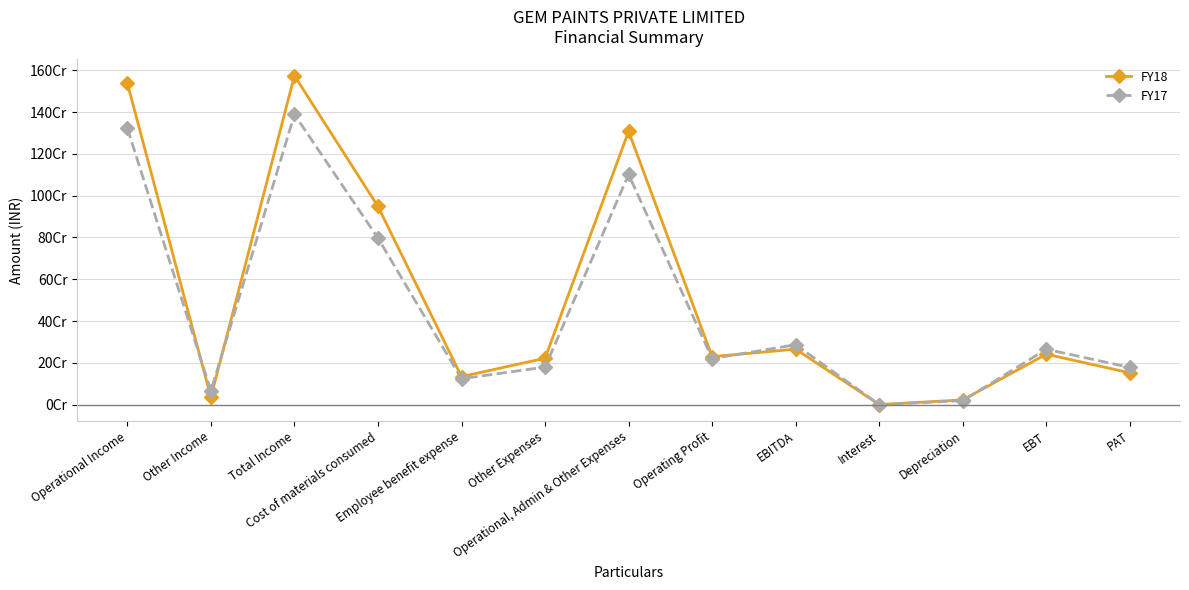

Is this an area chart (filled region under the line)?

No